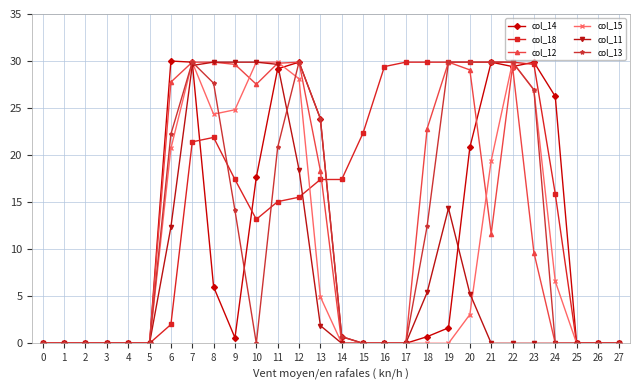

What is the greatest value displayed?

30.0